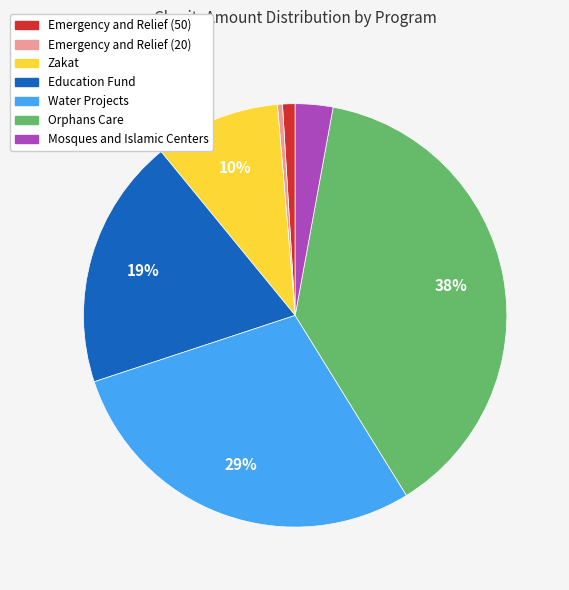

How many segments does this pie chart have?

7